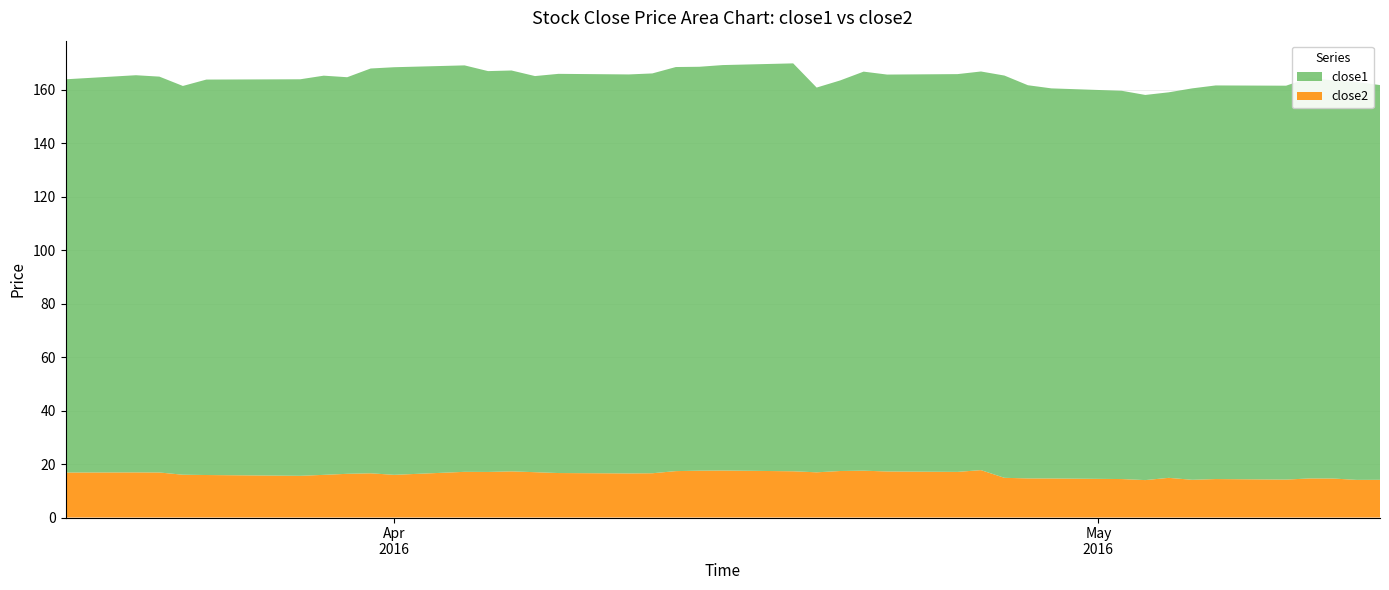

Reading right to left, extract all data points from this chart.

close1: 39=147.7	38=148.9	37=148.9	36=150.0	35=147.4	34=147.3	33=146.5	32=144.3	31=144.1	30=145.3	29=146.0	28=147.1	27=150.5	26=149.2	25=148.8	24=148.5	23=149.3	22=146.1	21=144.0	20=152.6	19=151.7	18=151.1	17=151.2	16=149.6	15=149.3	14=149.4	13=148.2	12=150.0	11=150.0	10=152.1	9=152.5	8=151.5	7=148.4	6=149.4	5=148.4	4=148.0	3=145.5	2=148.1	1=148.6	0=147.1
close2: 39=14.1	38=14.1	37=14.6	36=14.6	35=14.2	34=14.4	33=14.1	32=14.8	31=14.0	30=14.4	29=14.6	28=14.6	27=14.9	26=17.7	25=17.1	24=17.2	23=17.5	22=17.4	21=16.9	20=17.3	19=17.6	18=17.5	17=17.4	16=16.6	15=16.5	14=16.6	13=17.0	12=17.3	11=17.1	10=17.1	9=16.0	8=16.5	7=16.4	6=16.0	5=15.6	4=15.9	3=16.0	2=16.9	1=16.9	0=16.8